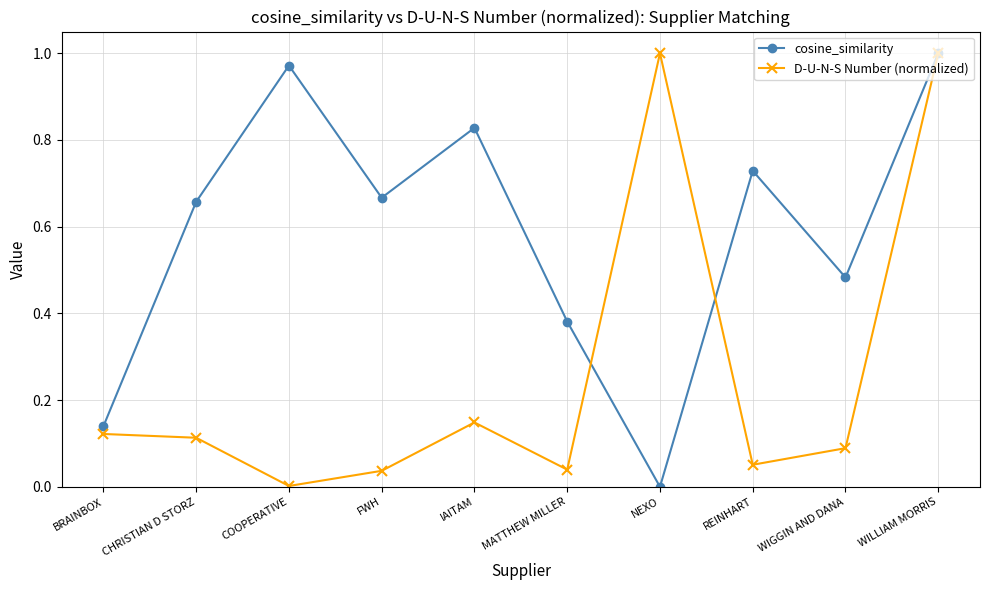

What position from the left is WIGGIN AND DANA?

9